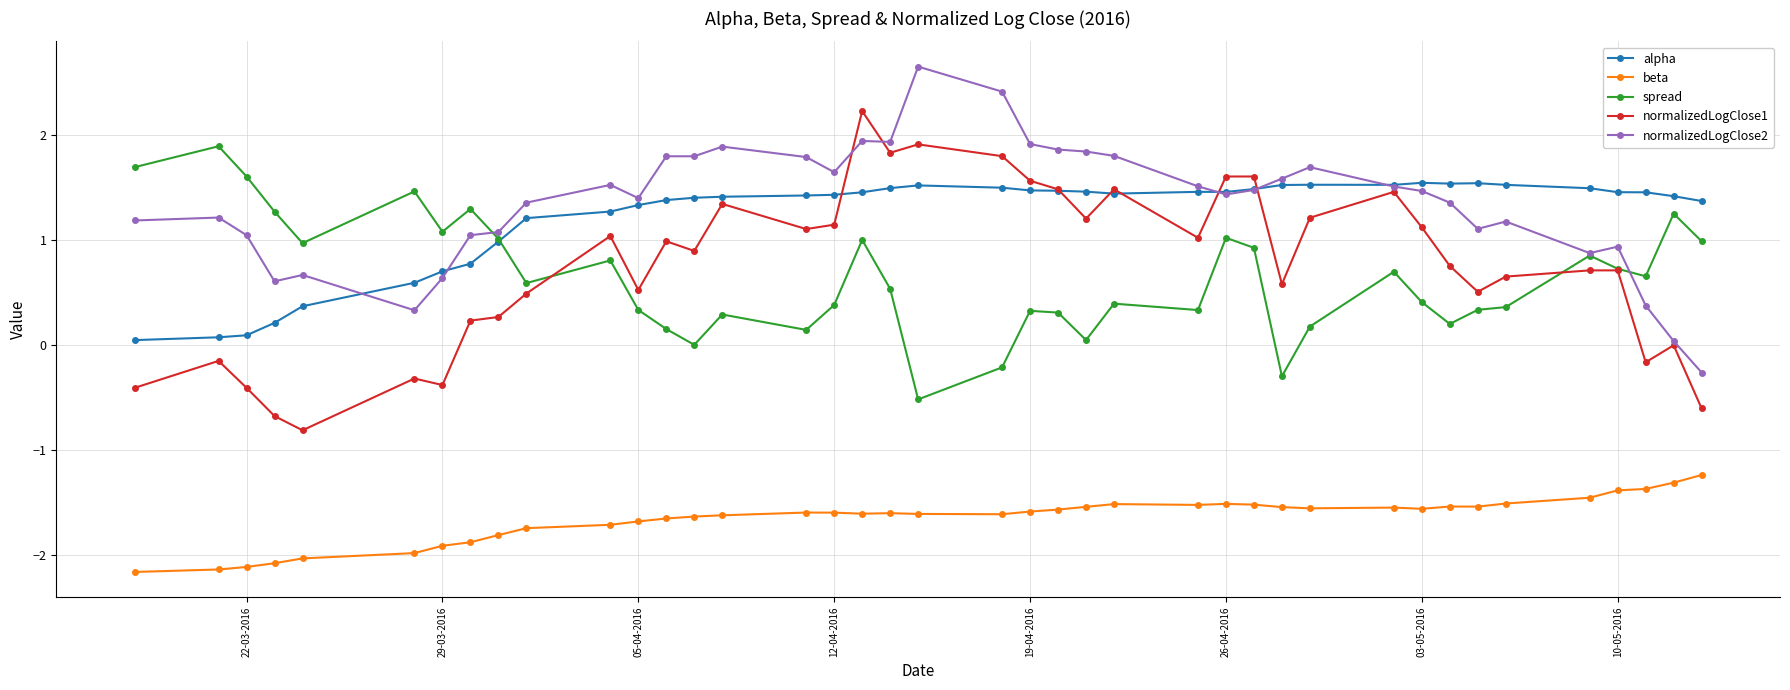

How many distinct data groups are displayed?

5